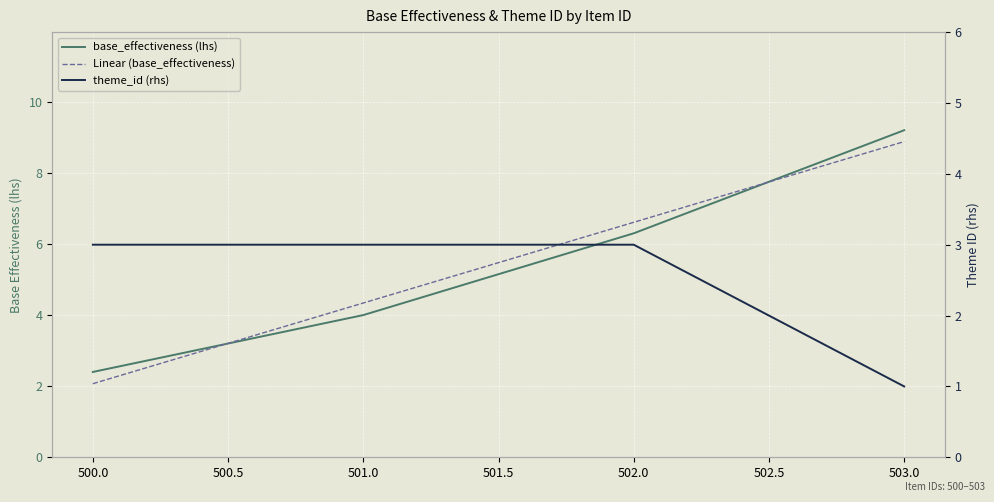

True or false: Linear (base_effectiveness) and theme_id (rhs) cross at least once.

True